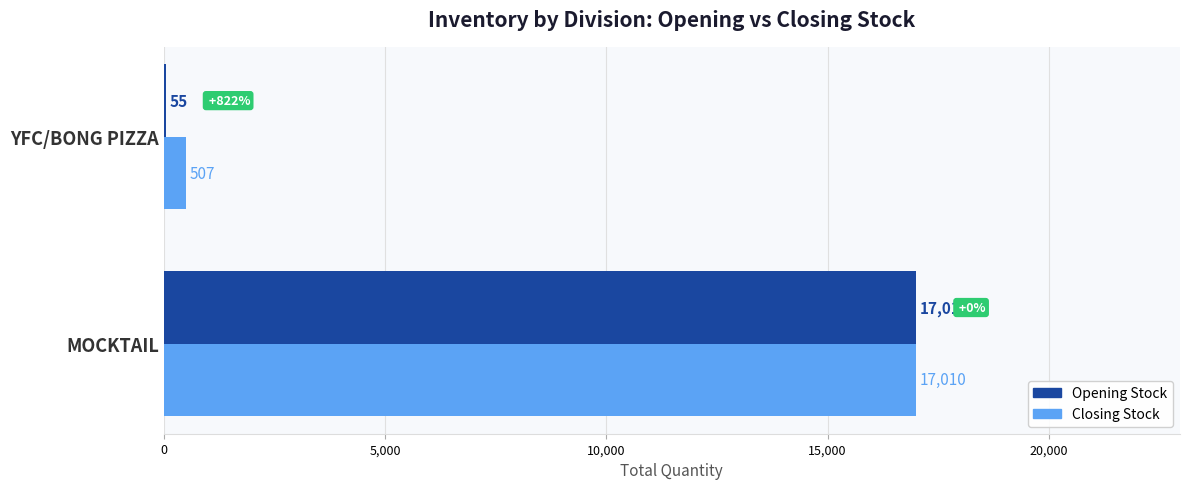

At which label is Opening Stock closest to 8532?

YFC/BONG PIZZA